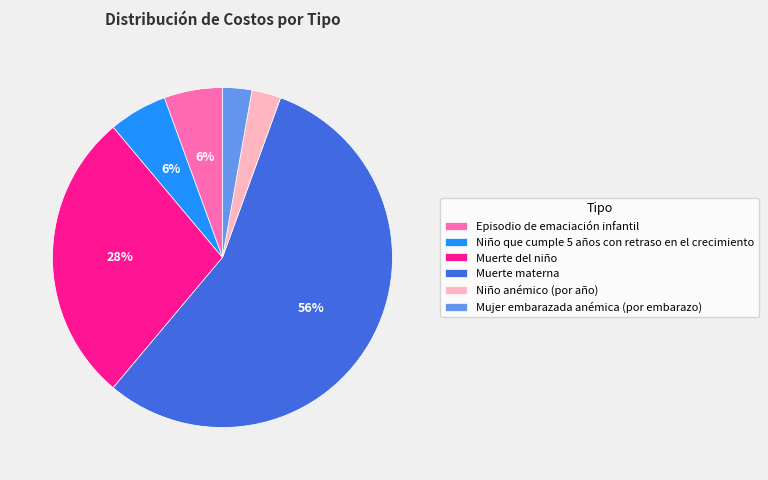

Do Niño que cumple 5 años con retraso en el crecimiento and Niño anémico (por año) together represent more than half of the pie?

No